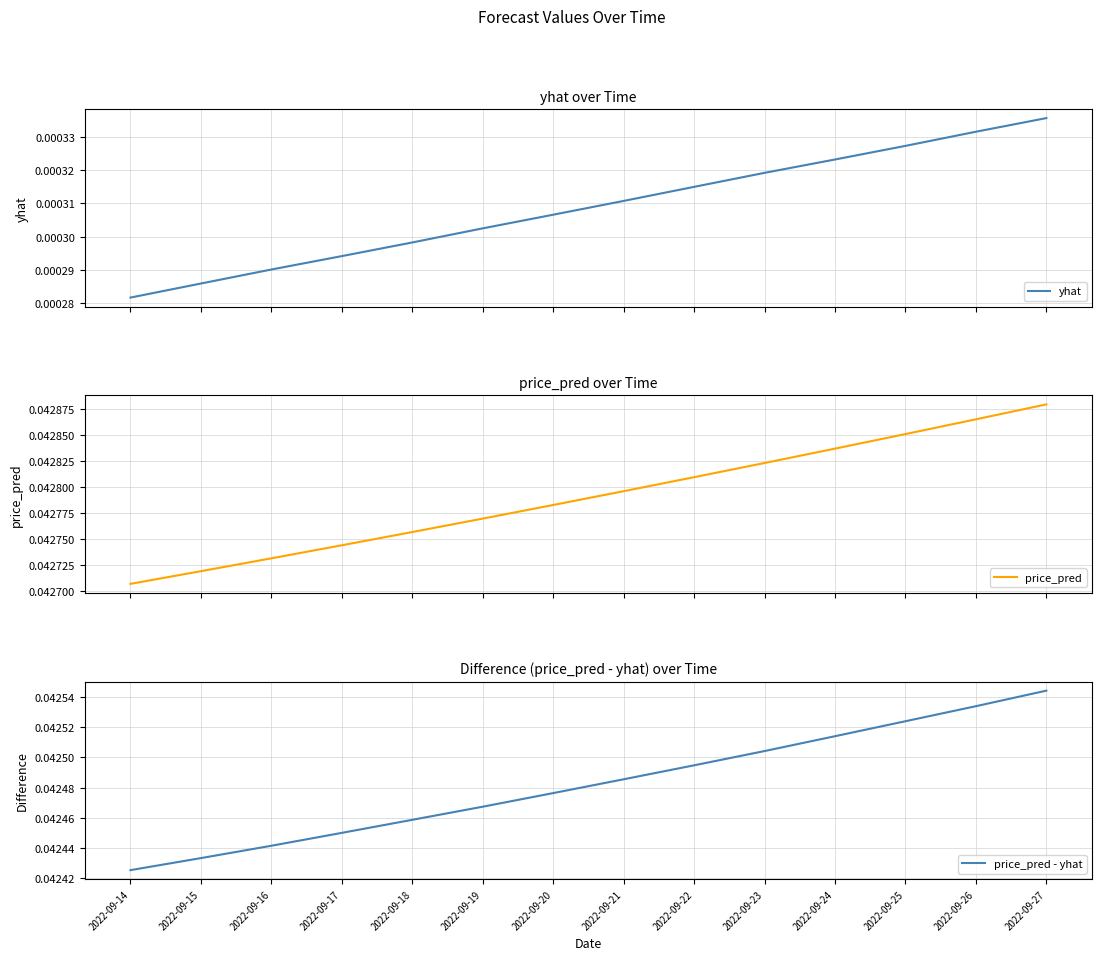

How many yhat values are between 0 and 1?

14